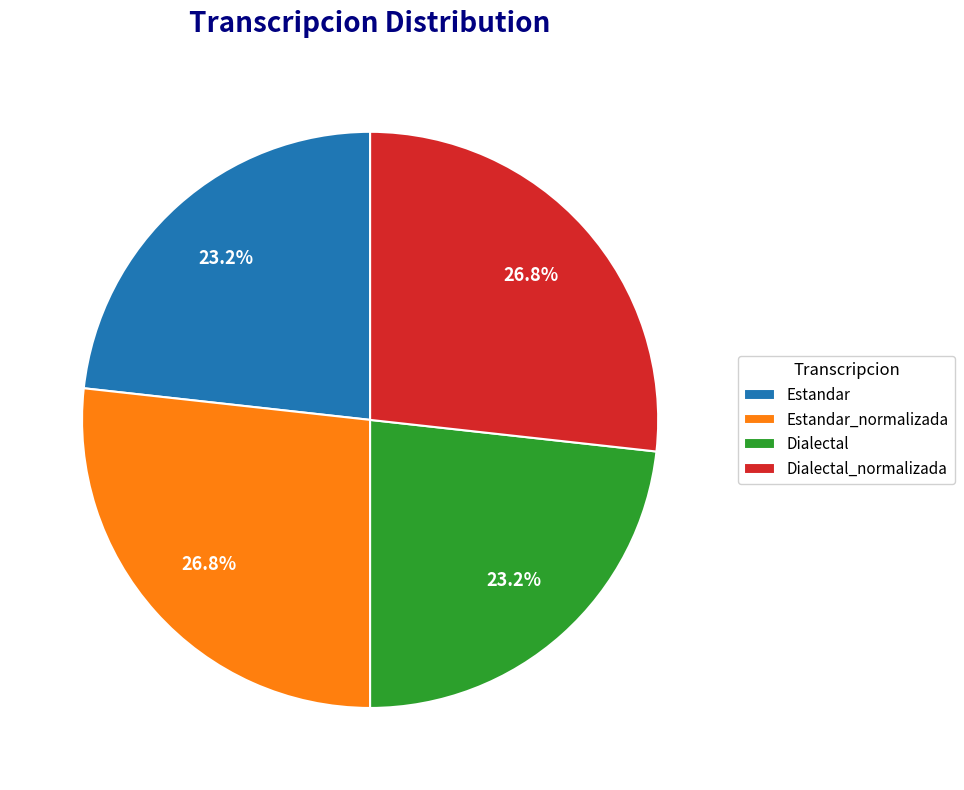

To the nearest percent, what is the combined percentage of Dialectal_normalizada and Dialectal?

50%